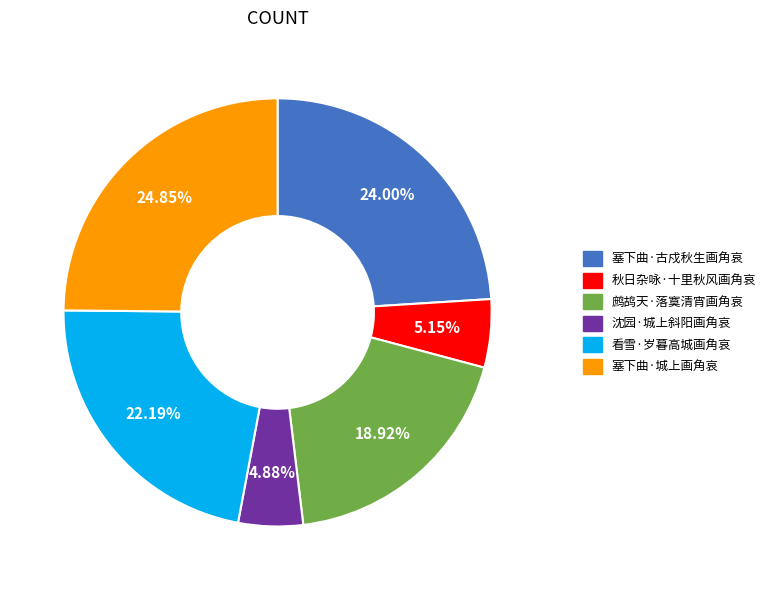

What percentage is NOT represented by 塞下曲·古戍秋生画角哀?

76.0%